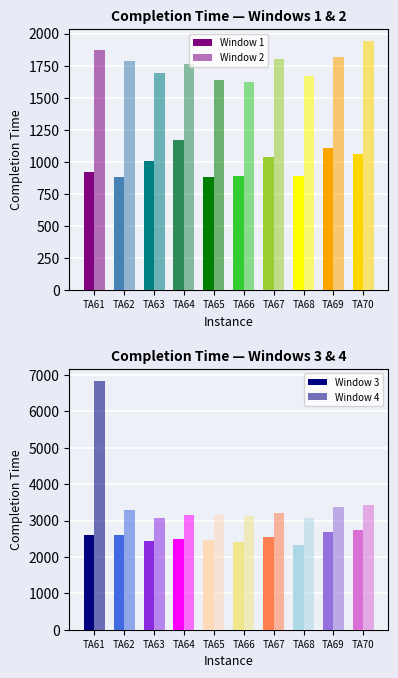

What is the total value across all series at TA61?

12238